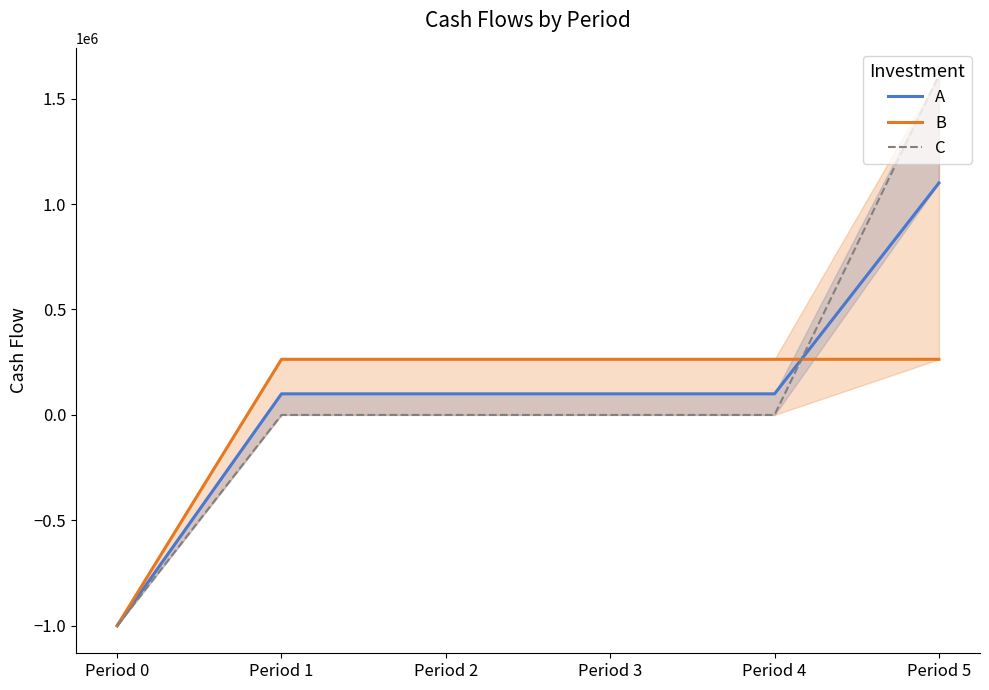

At which label does A first exceed 100000?

Period 5